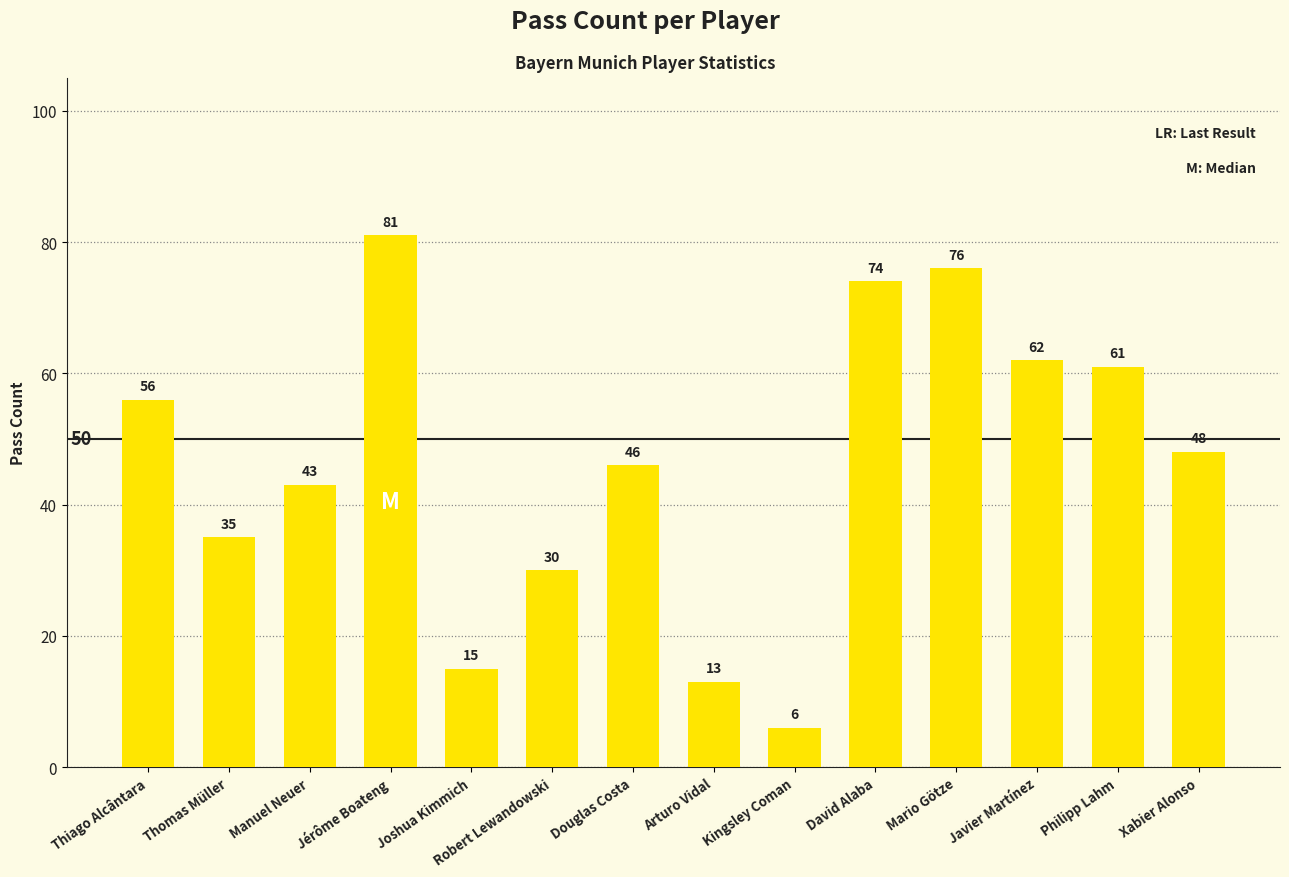

What is the change in value from Joshua Kimmich to Javier Martínez?

+47